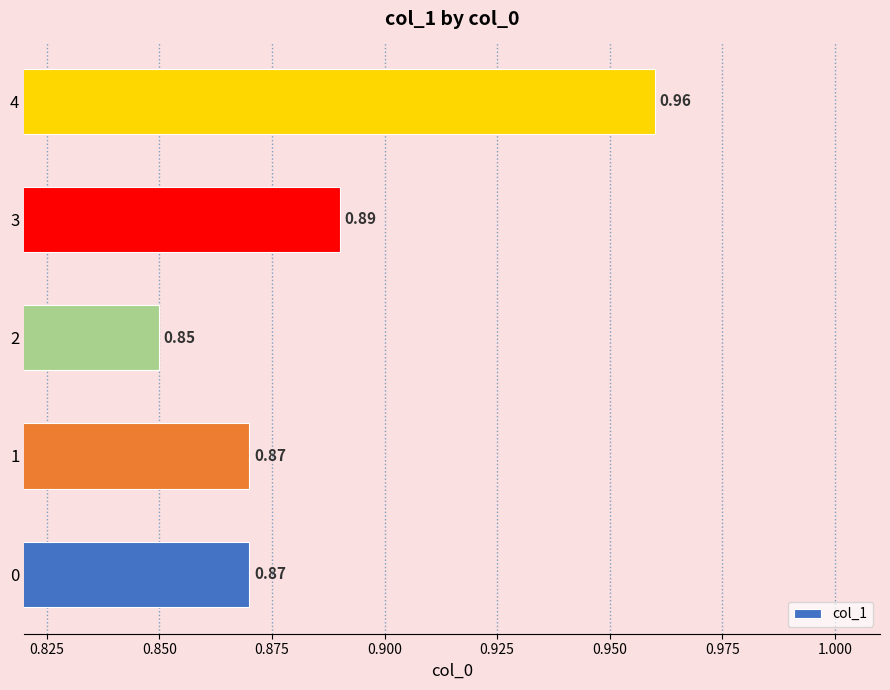

Where is the data nearest to the value 0?

2